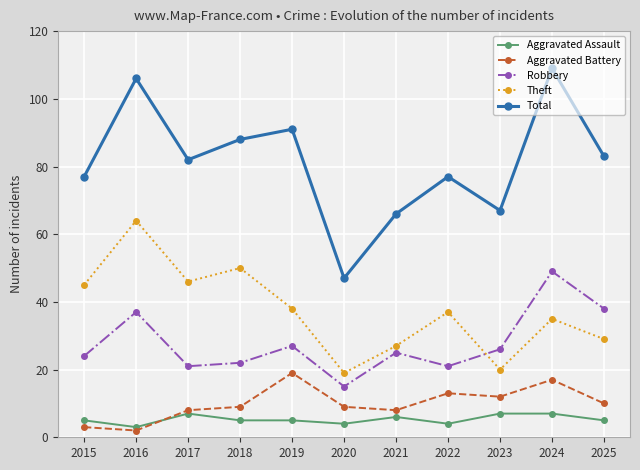

How many data points does each series have?

11